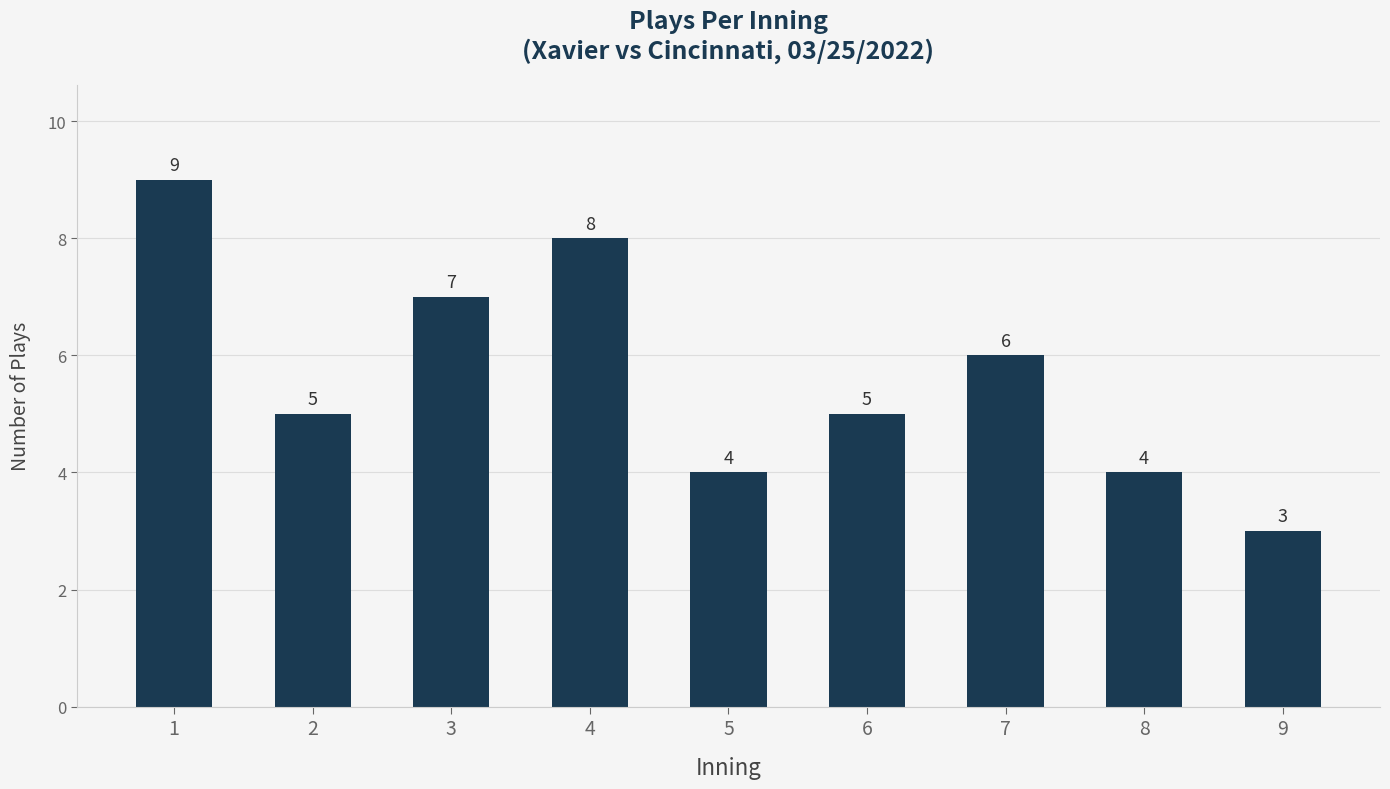

Does the chart contain stacked bars?

No